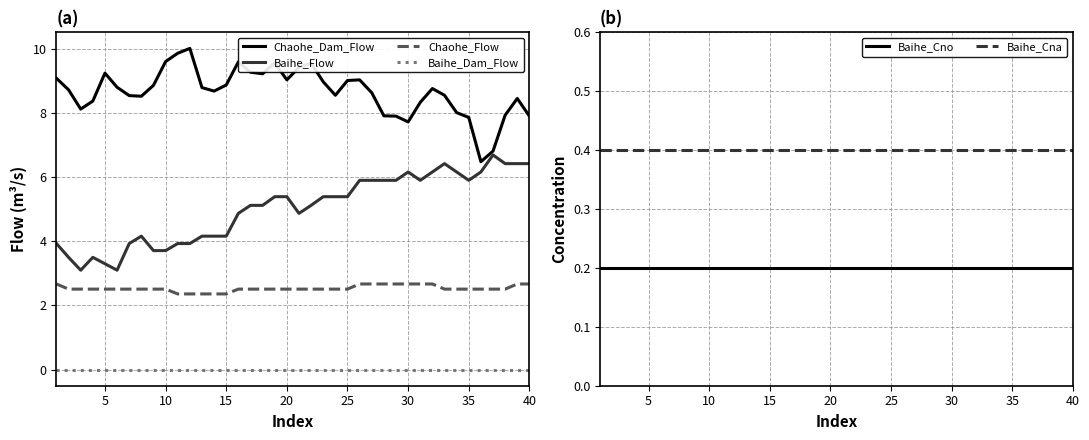

True or false: Baihe_Cno has a value of 0.3 at 30.

False